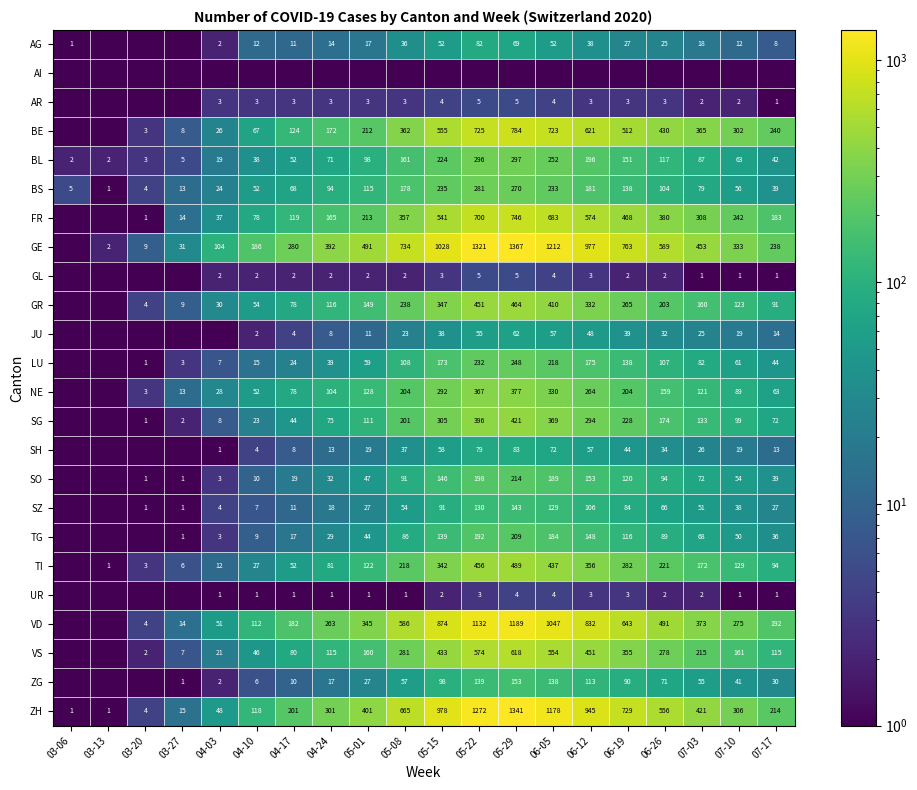

Is the value of SO at 06-12 greater than the value of GE at 06-19?

No